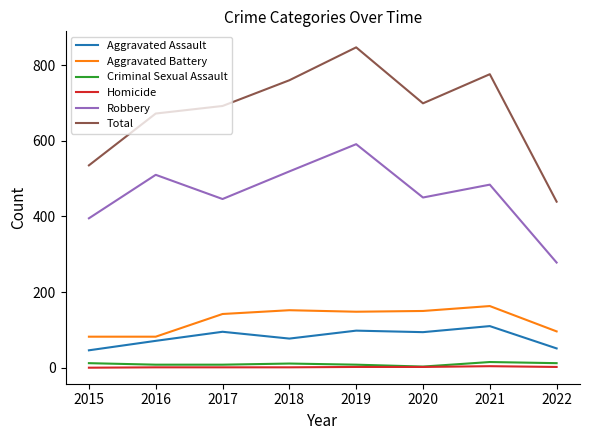

At which category is the sum across all series the highest?

2019